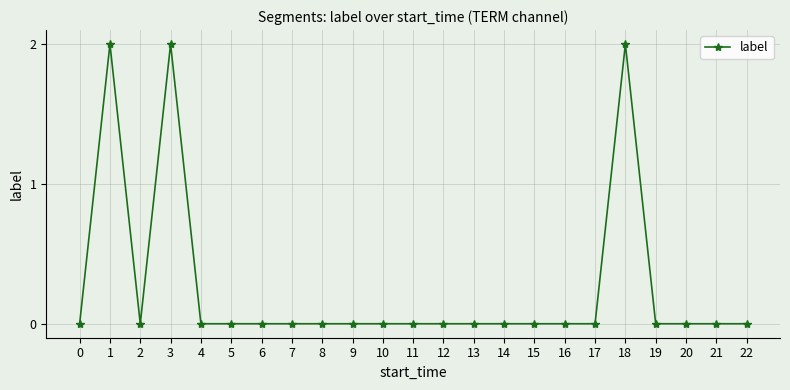

True or false: the data has more than 1 interior local peaks.

True